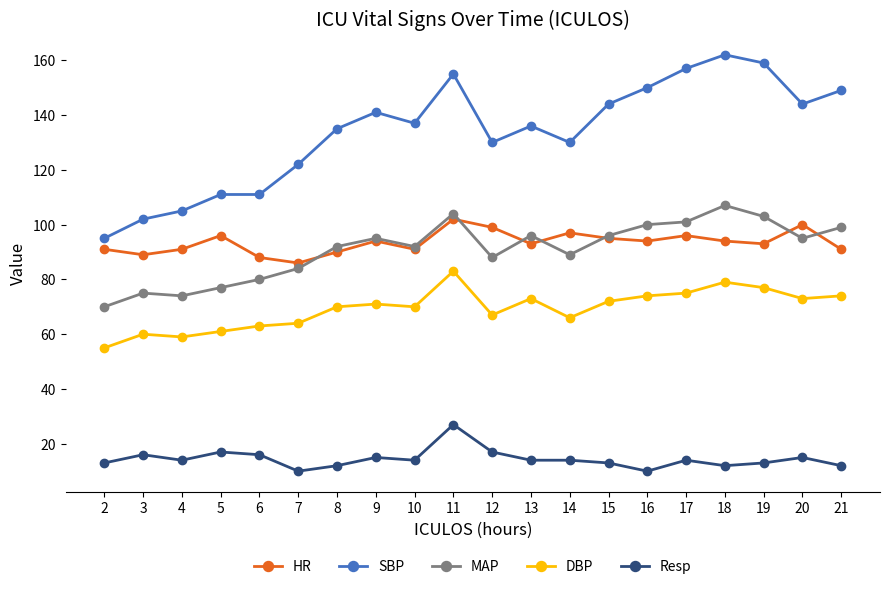

True or false: HR and Resp cross at least once.

False